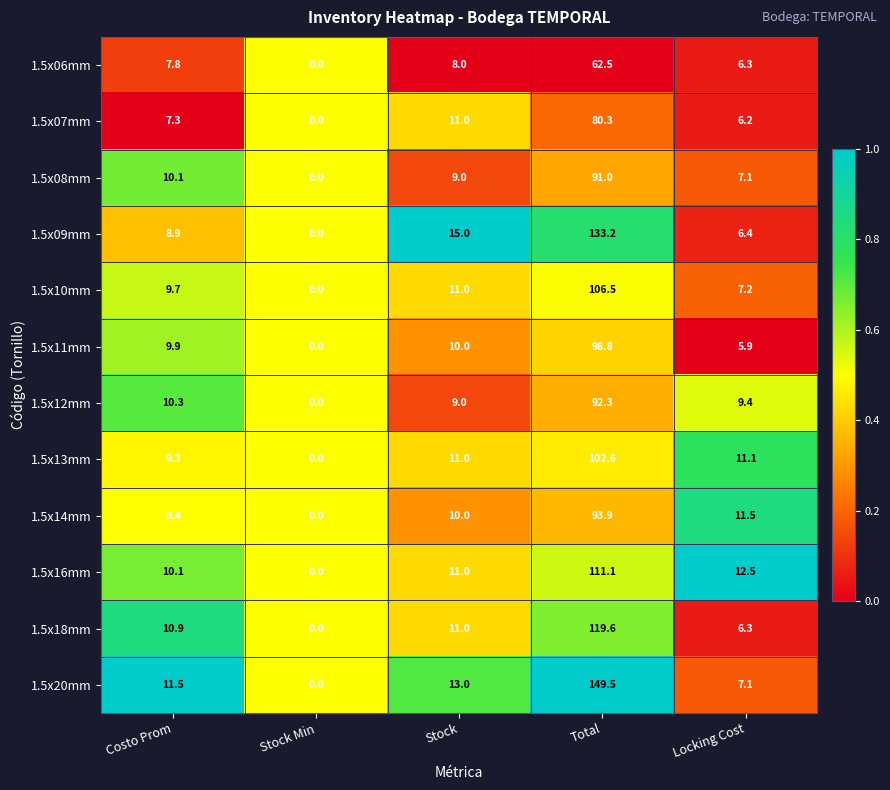

What is the difference between the highest and lowest values at Total?

87.0